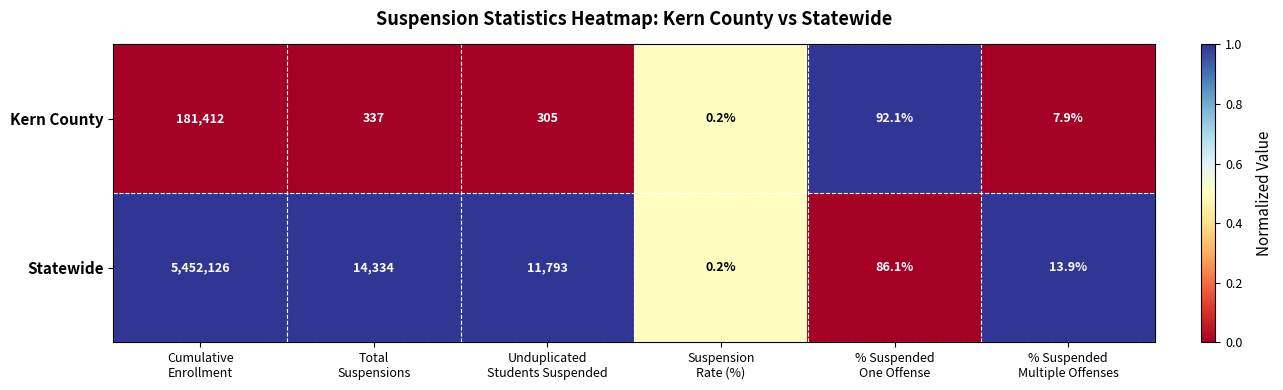

What is the average value of the Statewide series?

913058.9